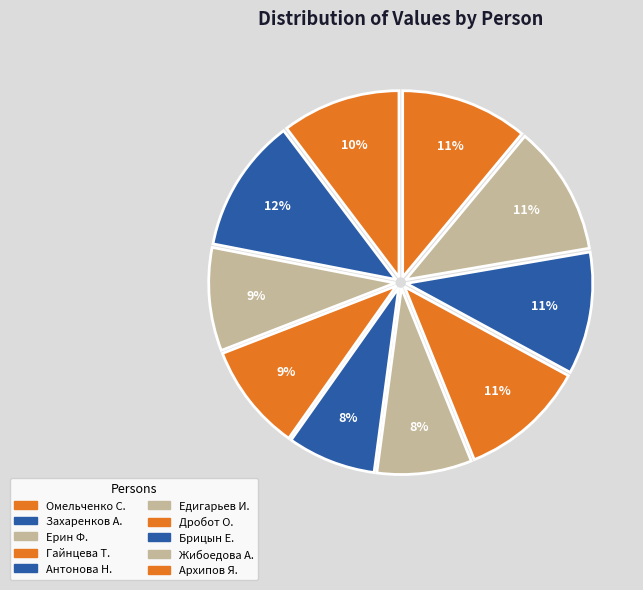

Count the number of slices in the pie.

10